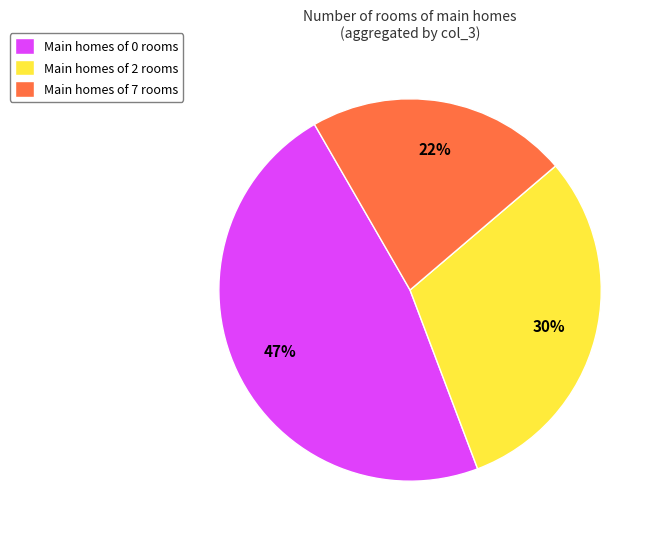

To the nearest percent, what is the difference between the Main homes of 7 rooms and Main homes of 0 rooms slice percentages?

25%